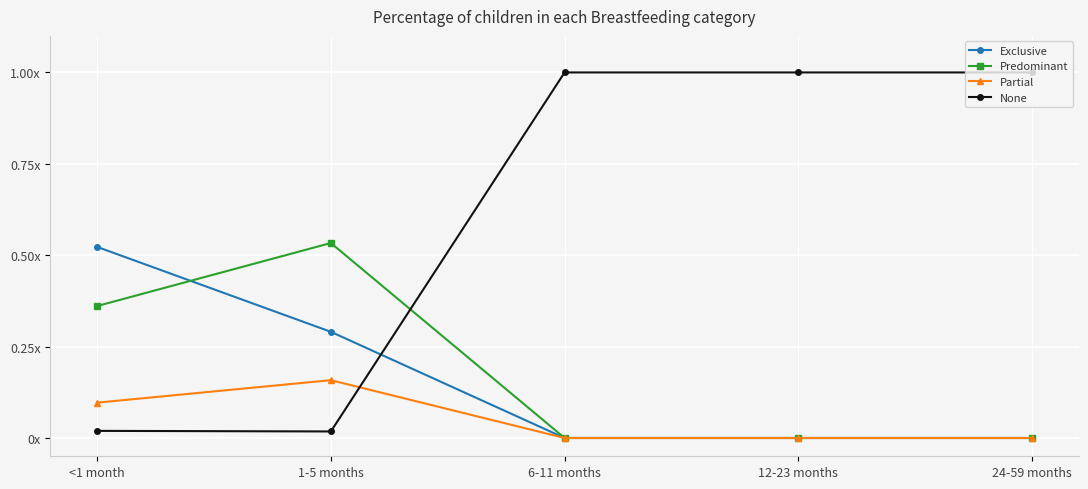

Is this an area chart (filled region under the line)?

No